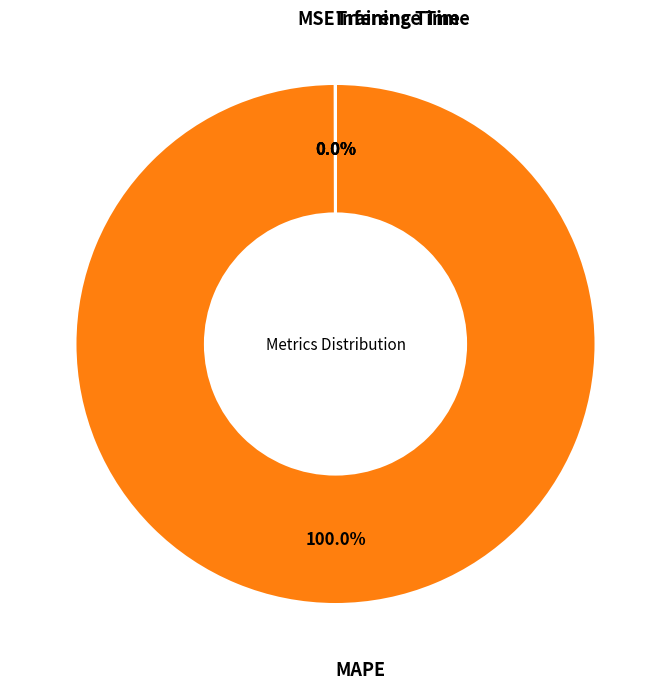

Is there a majority slice in this chart?

Yes